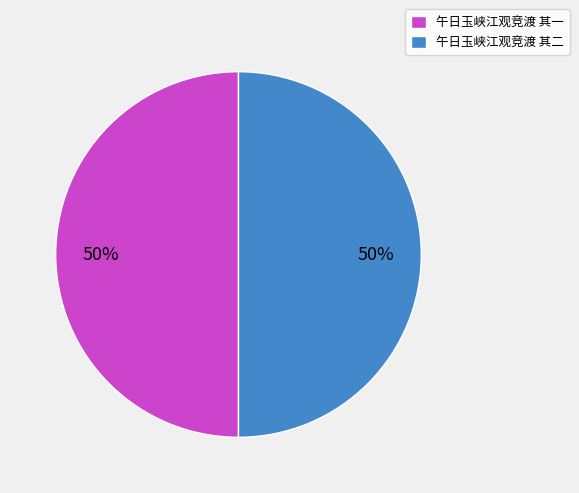

To the nearest percent, what is the combined percentage of 午日玉峡江观竞渡 其一 and 午日玉峡江观竞渡 其二?

100%